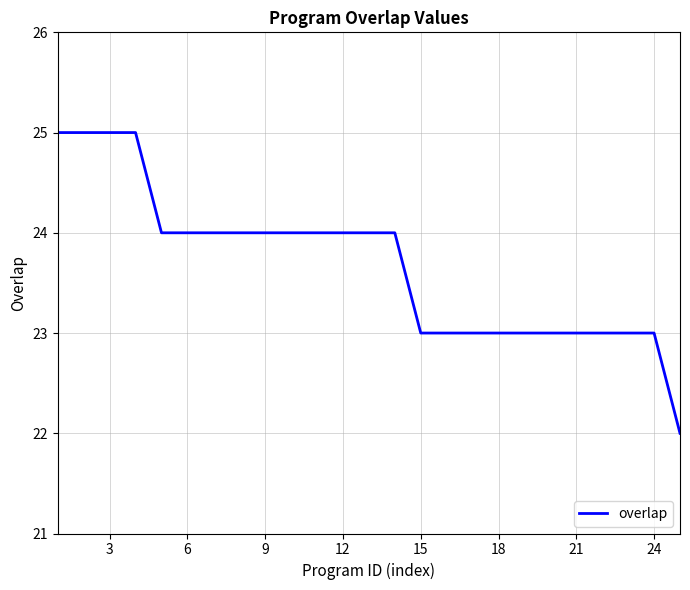

Does the chart have visible grid lines?

Yes